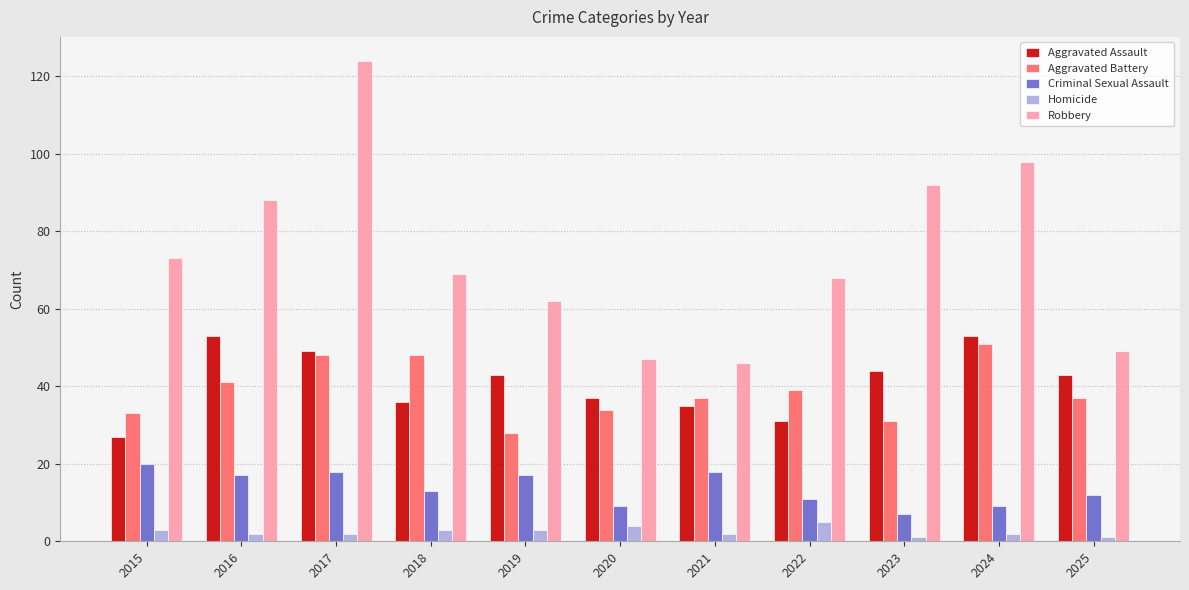

At which label is Robbery closest to 85?

2016